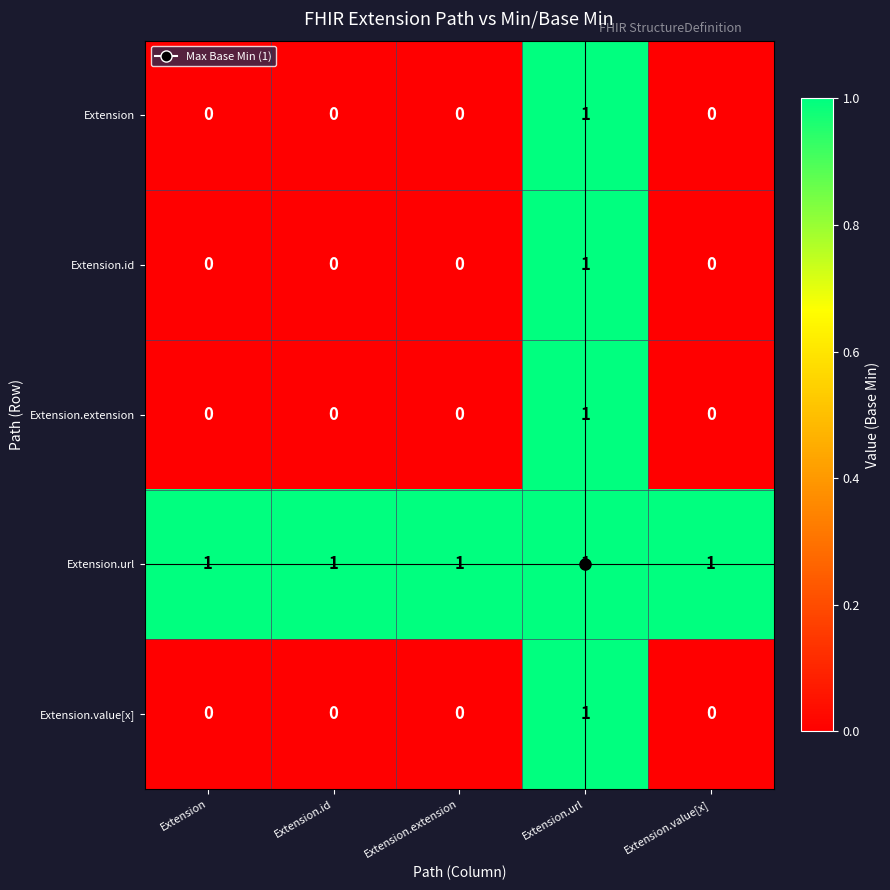

The Extension series shows 1 at Extension.extension. True or false?

False